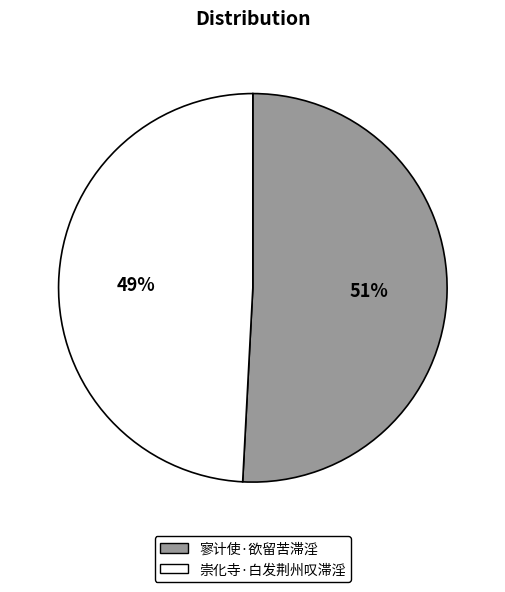

Does 崇化寺·白发荆州叹滞淫 represent more than half of the total?

No